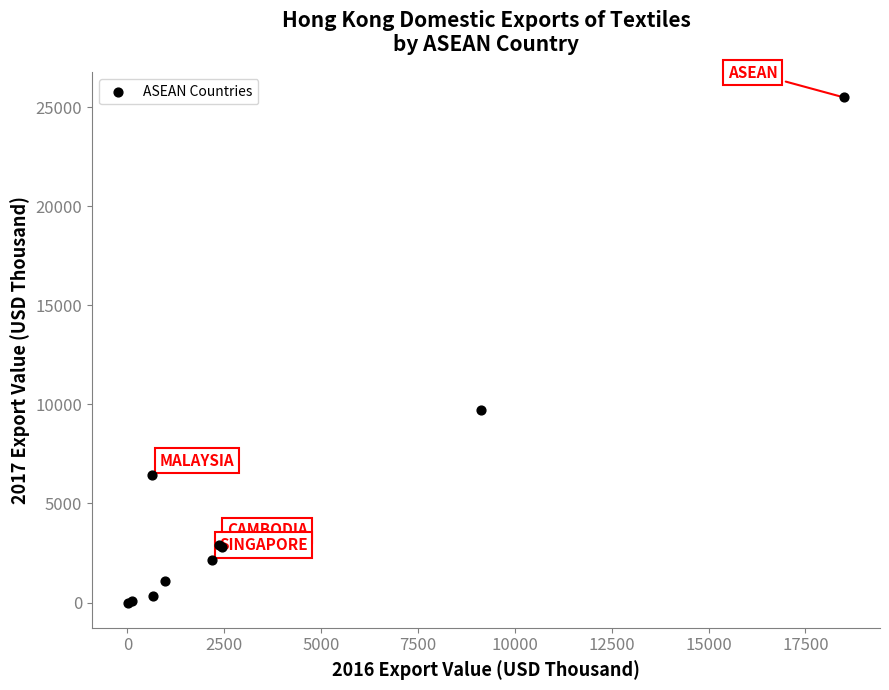

What Y value in the scatter plot is closest to 12744?

9698.1